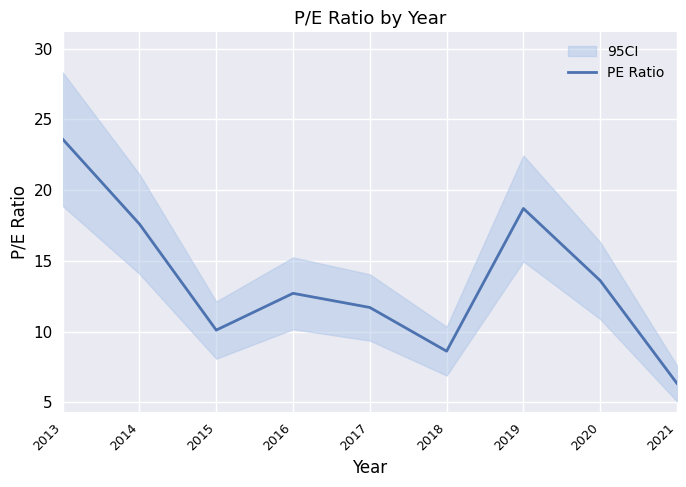

What is the ratio of the value at 2013 to the value at 2016?

1.9